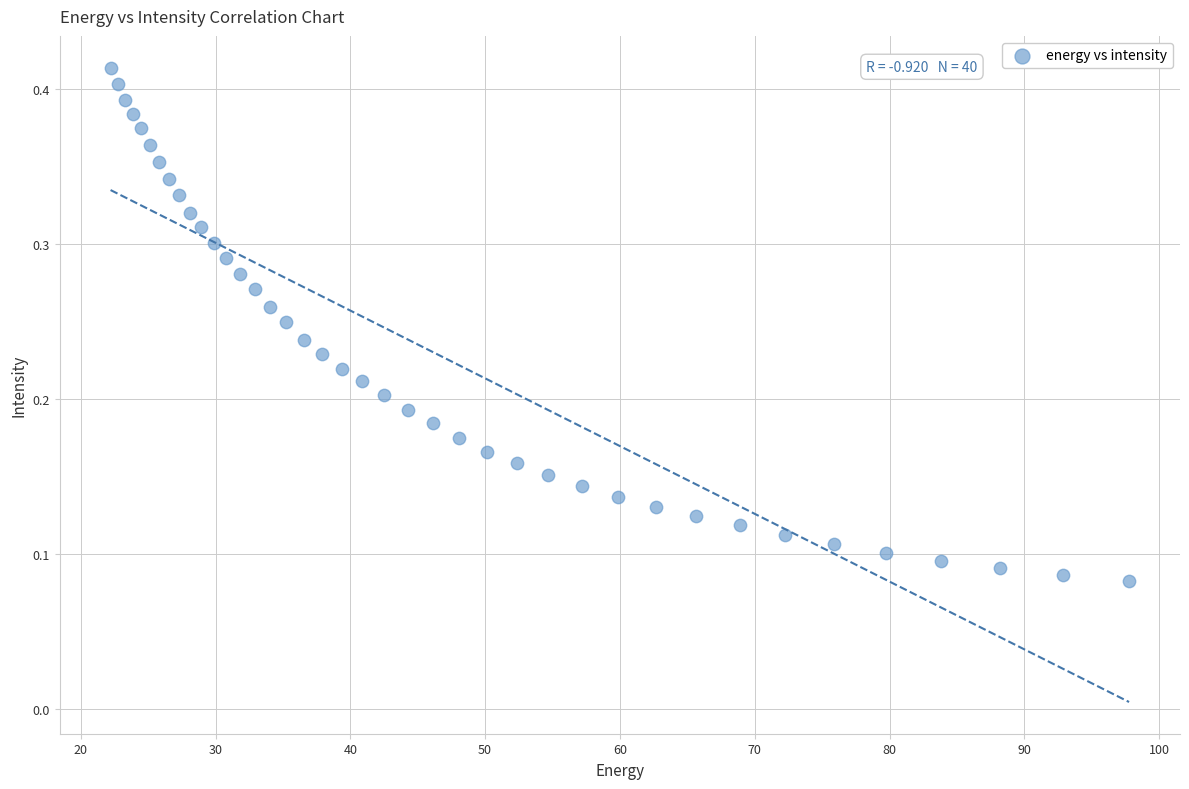

What is the range of X values (max minus min)?

75.6